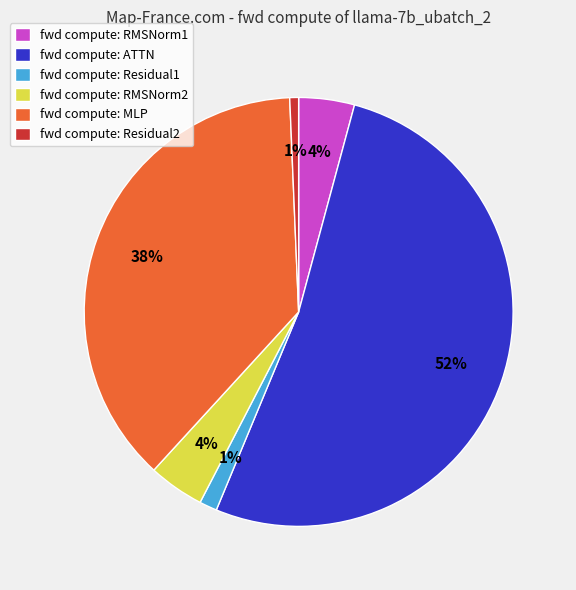

To the nearest percent, what is the difference between the fwd compute: RMSNorm1 and fwd compute: Residual1 slice percentages?

3%